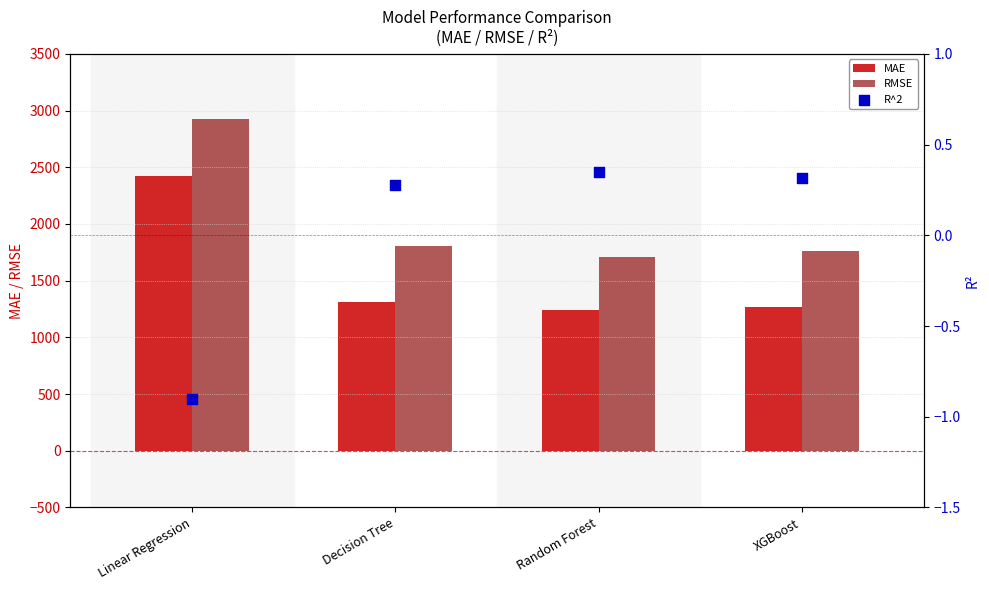

Which series has the largest total across all categories?

RMSE